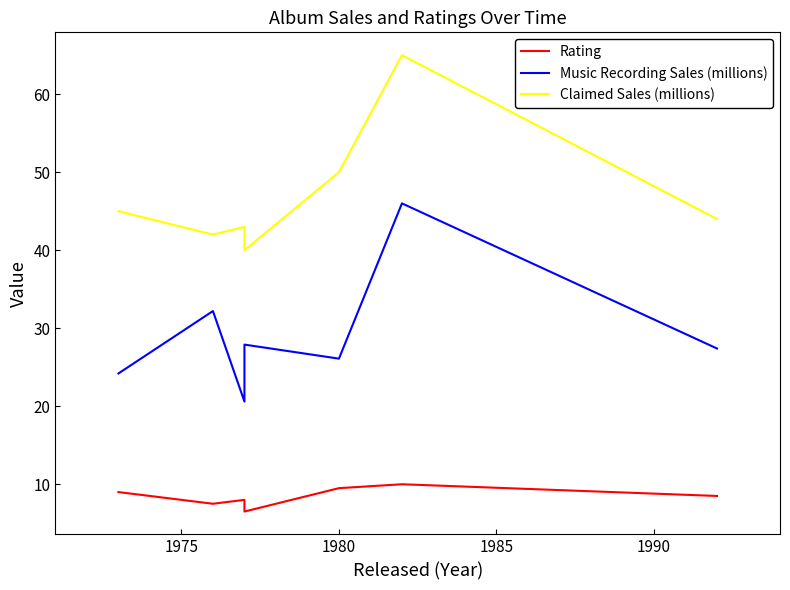

Reading right to left, extract all data points from this chart.

Rating: 8.5	10.0	9.5	6.5	7.0	8.0	7.5	9.0
Music Recording Sales (millions): 27.4	46.0	26.1	27.9	20.6	20.6	32.2	24.2
Claimed Sales (millions): 44.0	65.0	50.0	40.0	40.0	43.0	42.0	45.0